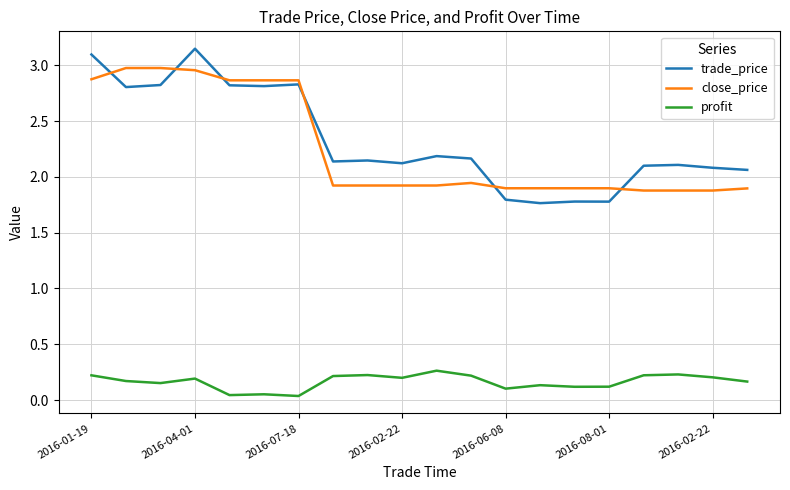

True or false: profit and close_price intersect in this chart.

False